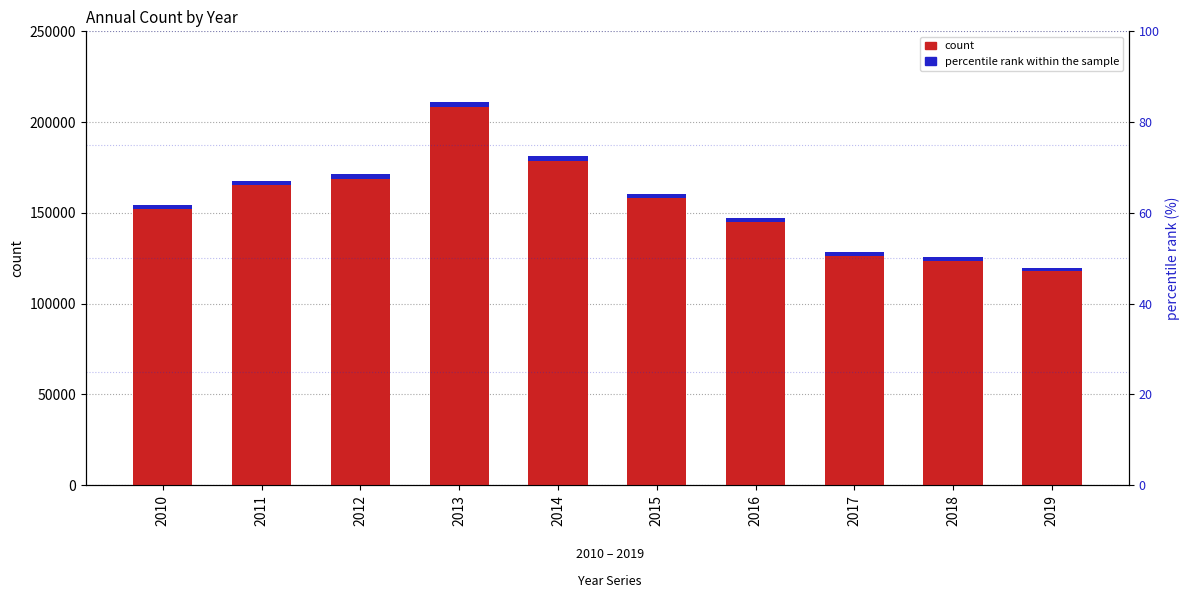

What is the difference between the maximum and second lowest values in the percentile rank within the sample series?

1286.1